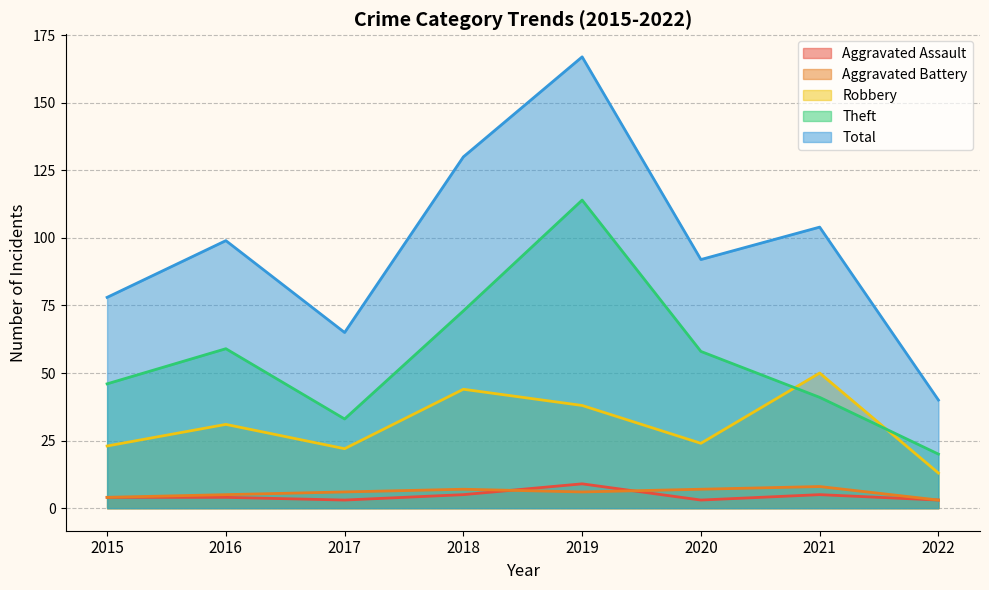

Does the chart have visible grid lines?

Yes